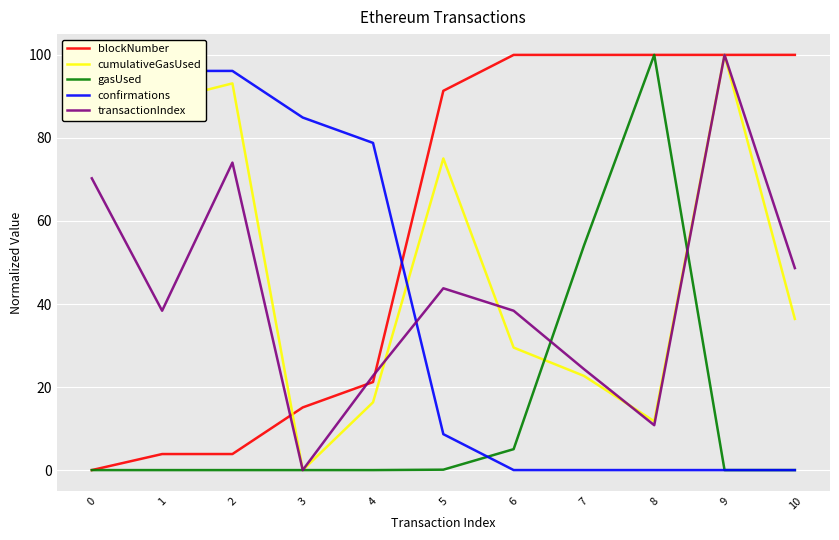

After their last crossing, which series has the higher values: transactionIndex or gasUsed?

transactionIndex